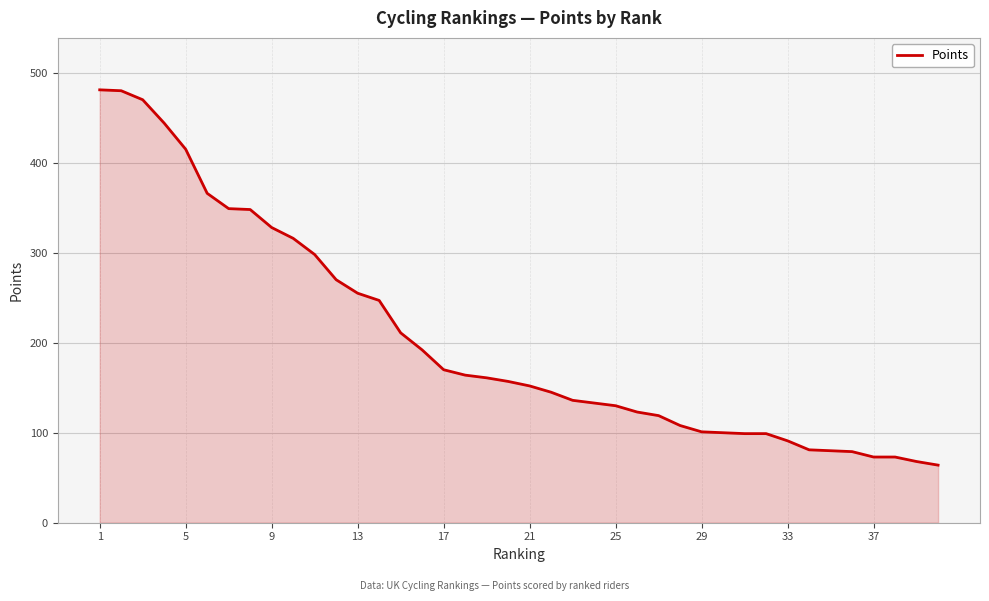

What is the smallest value displayed?

64